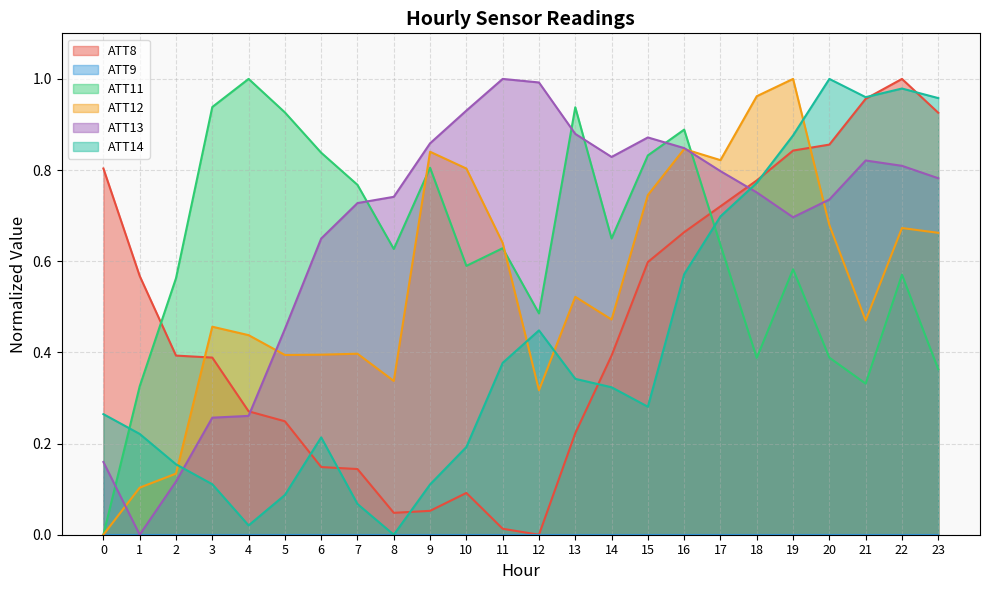

After their last crossing, which series has the higher values: ATT14 or ATT8?

ATT14